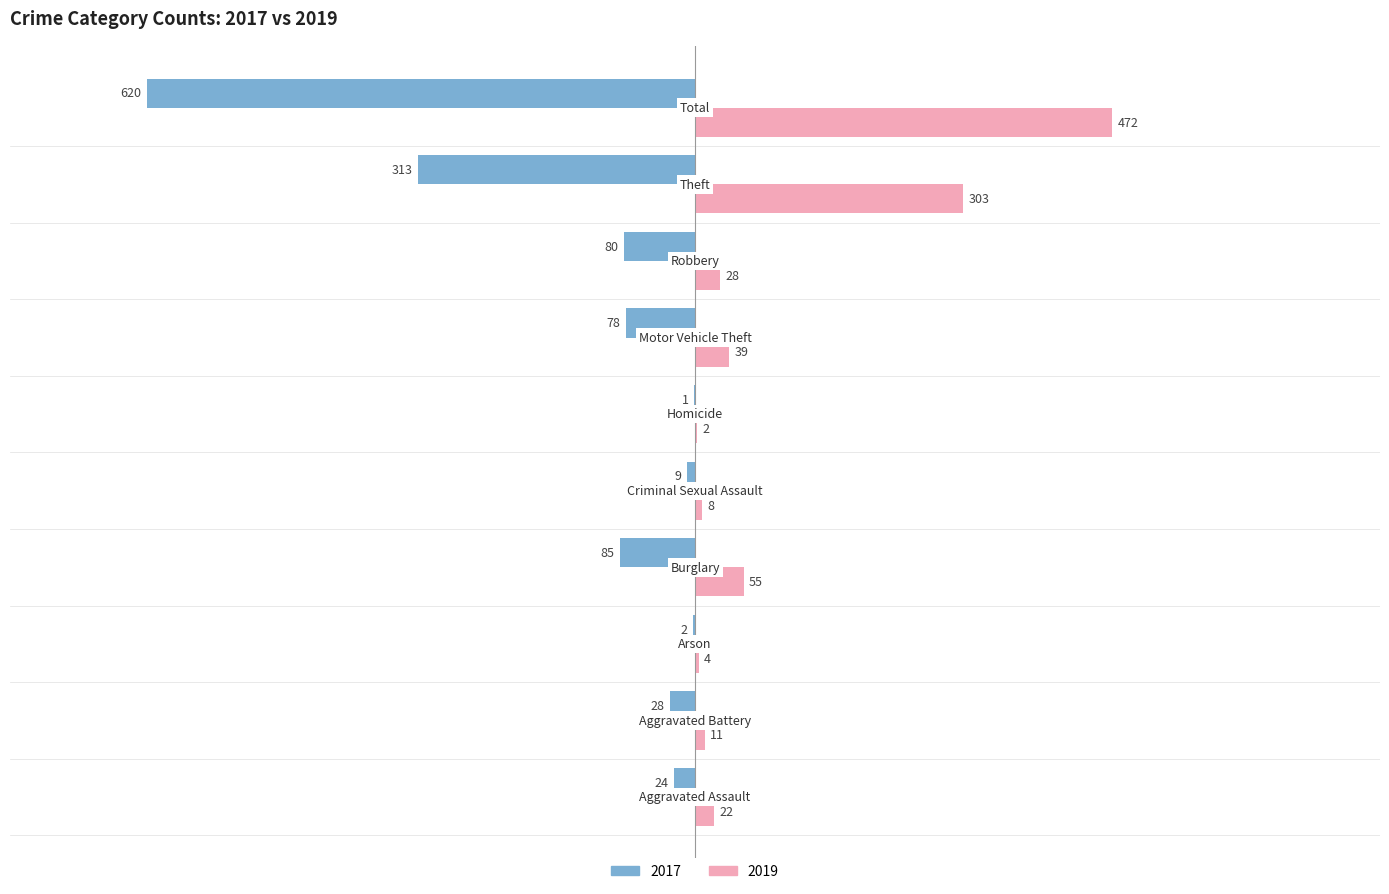

Which series has the largest total across all categories?

2019